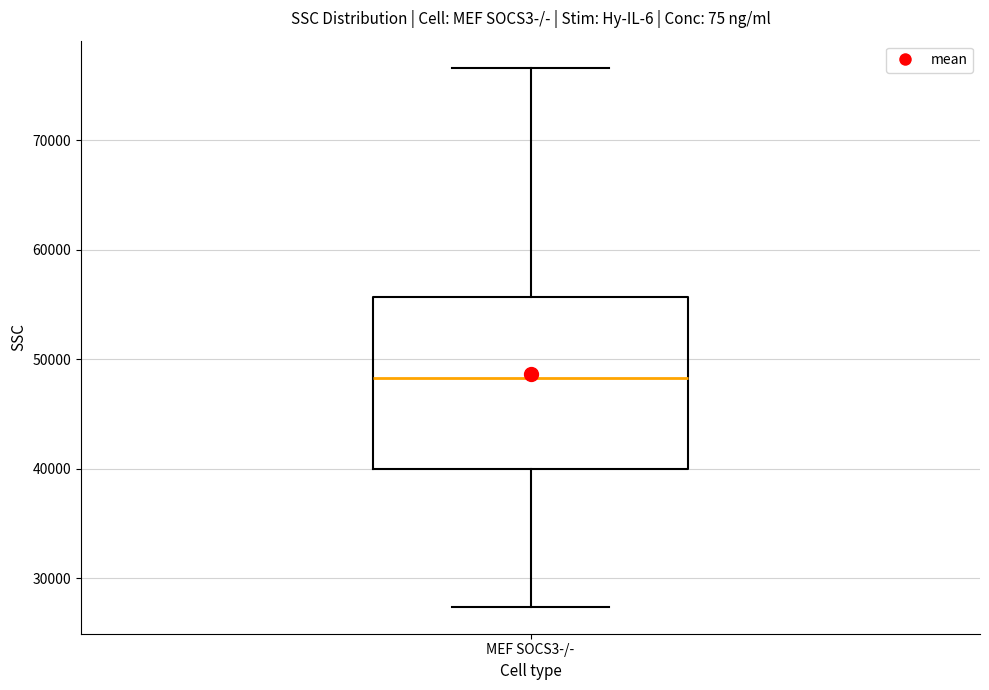

Transcribe this box plot: give where the median line is, the range the box spans, and where the two whiskers end, as read against the y-axis. The values are not printed on the chart, so give them approximately, as read against the axis.

median 48000, box 40000 to 56000, whiskers 27000 to 77000